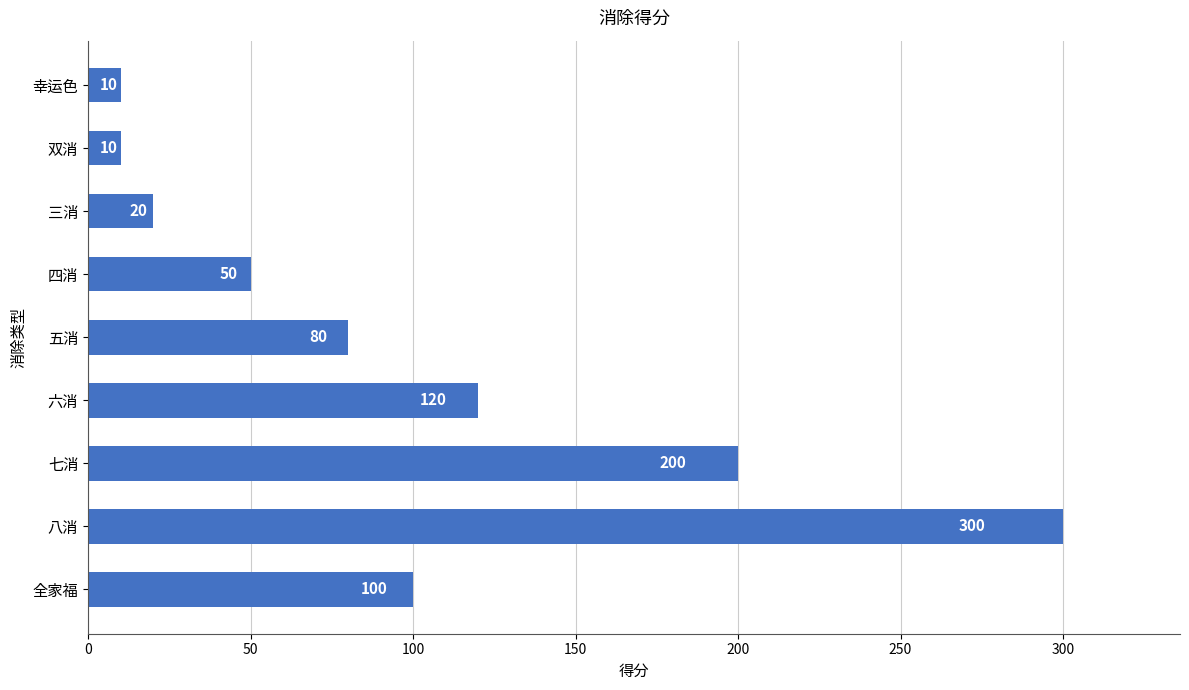

Reading bottom to top, transcribe all the data shown in this chart.

100	300	200	120	80	50	20	10	10